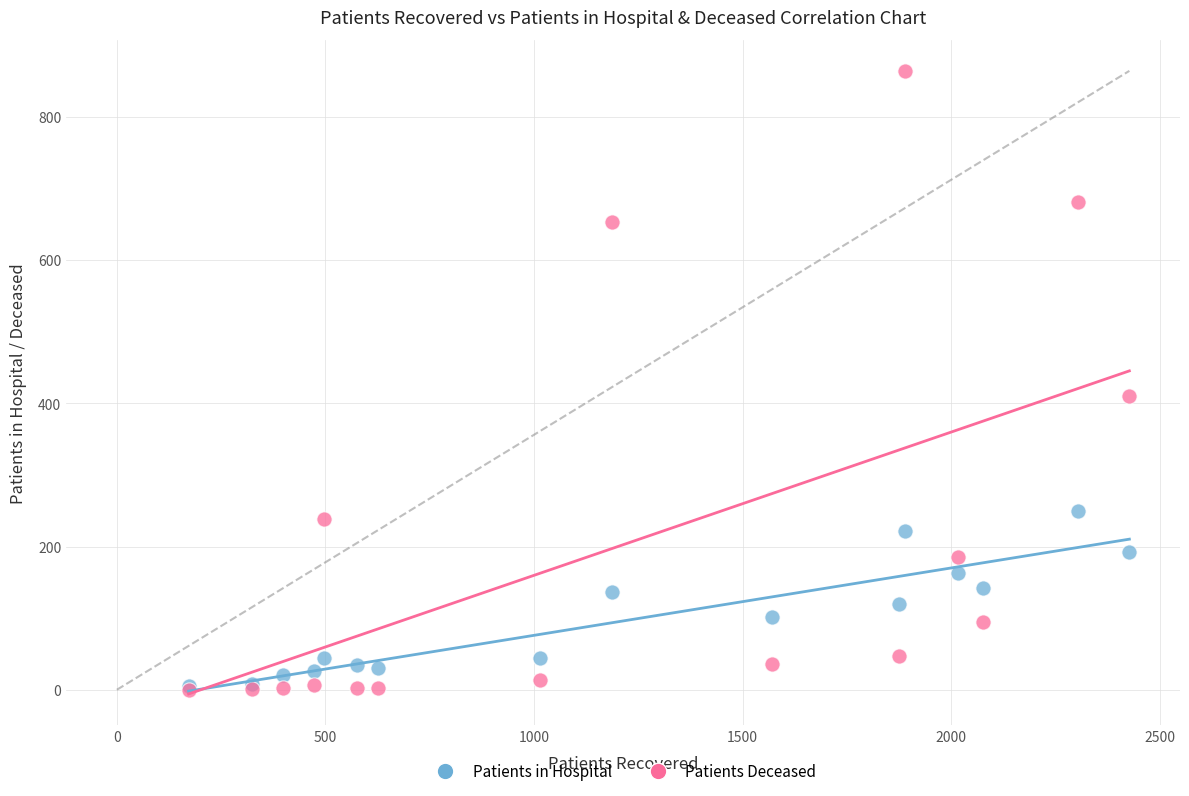

Which series reaches the maximum Y coordinate?

Patients Deceased